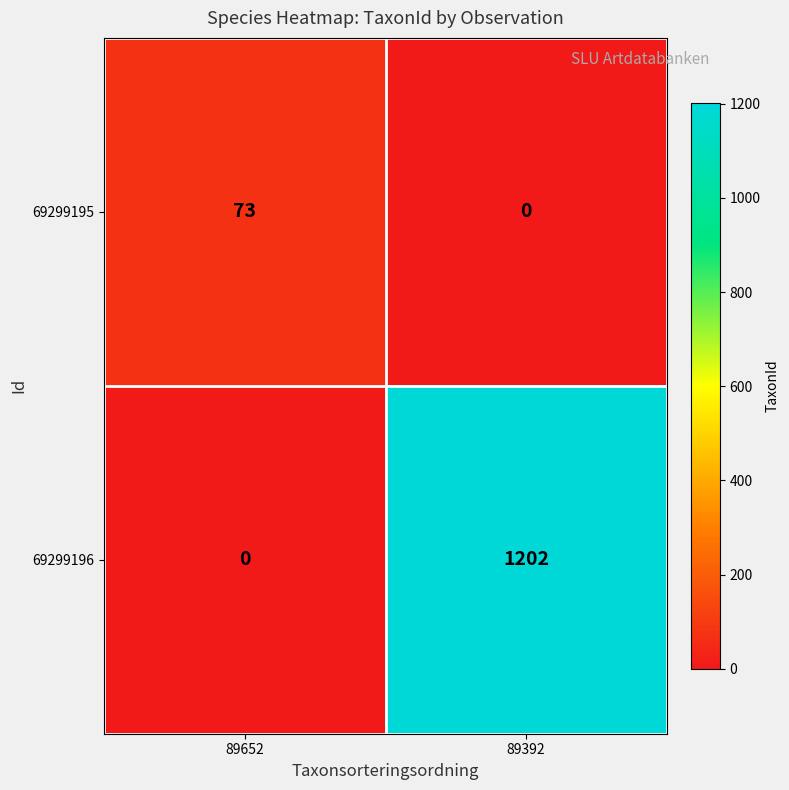

At which label is 69299196 closest to 601?

89652